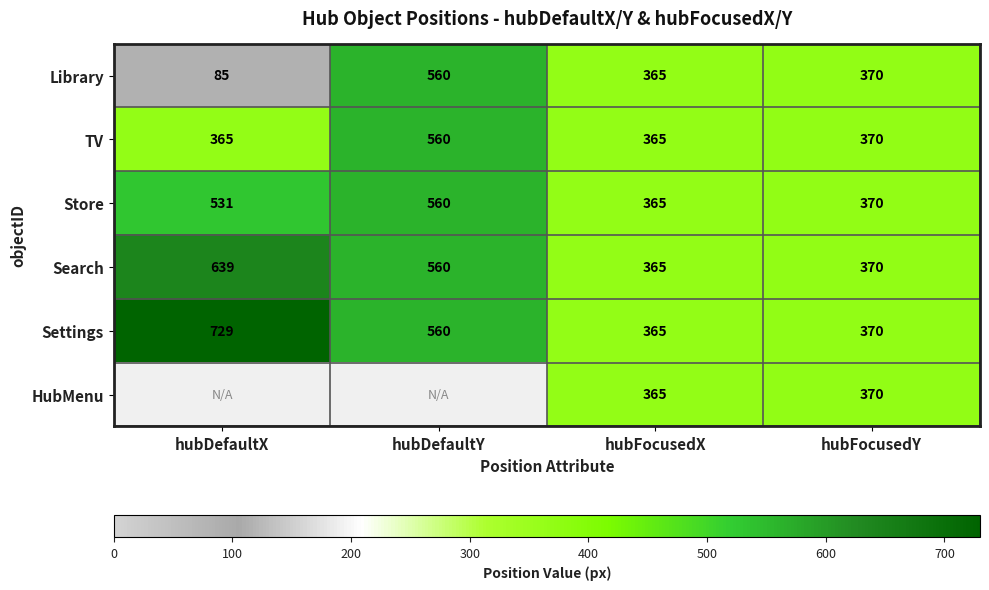

The value of TV at hubDefaultY is 560. True or false?

True